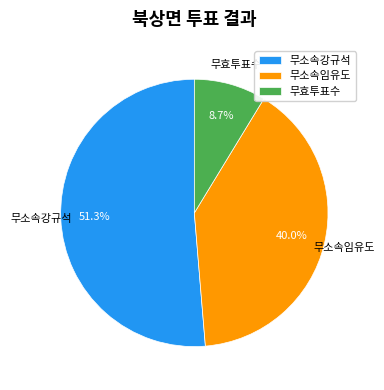

To the nearest percent, what is the difference between the largest and smallest slice percentages?

43%